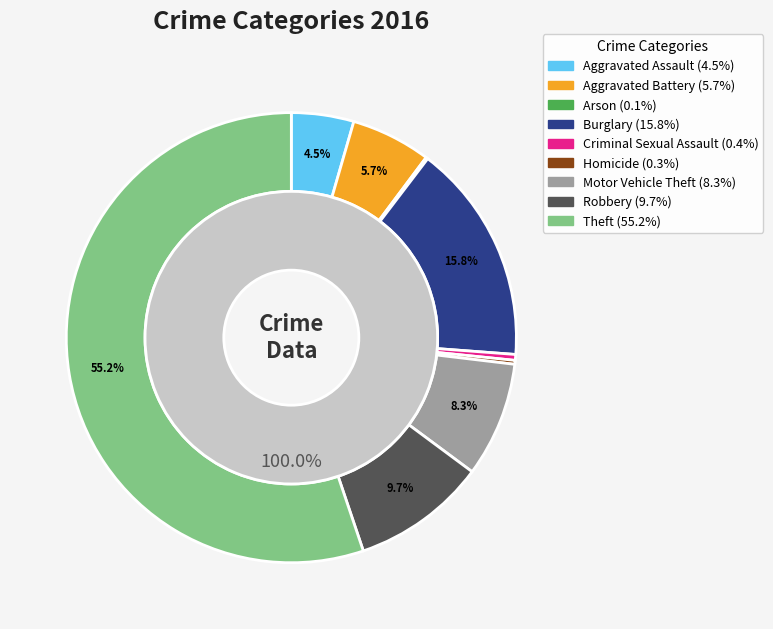

Which has a higher value, Motor Vehicle Theft or Arson?

Motor Vehicle Theft